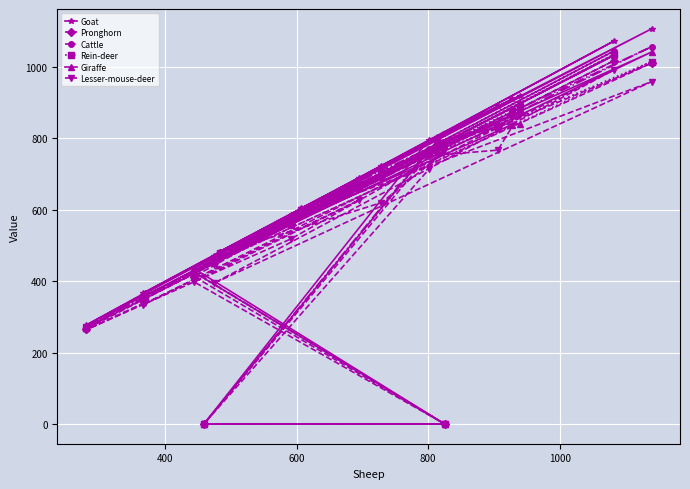

Which series has the largest range (max minus min)?

Goat